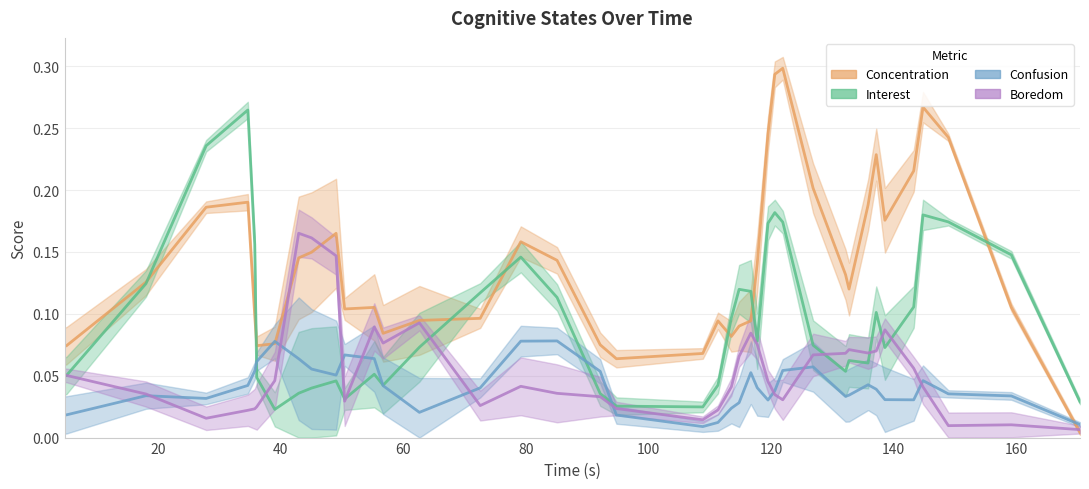

How many distinct data groups are displayed?

4